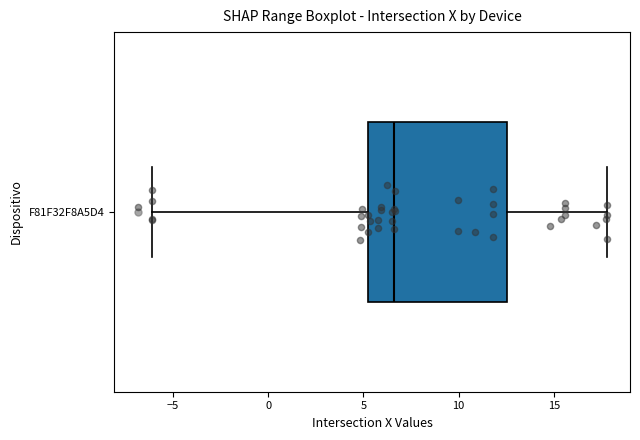

Transcribe this box plot: give where the median line is, the range the box spans, and where the two whiskers end, as read against the x-axis. The values are not printed on the chart, so give them approximately, as read against the axis.

median 6.5, box 5.0 to 12.5, whiskers -6.0 to 18.0